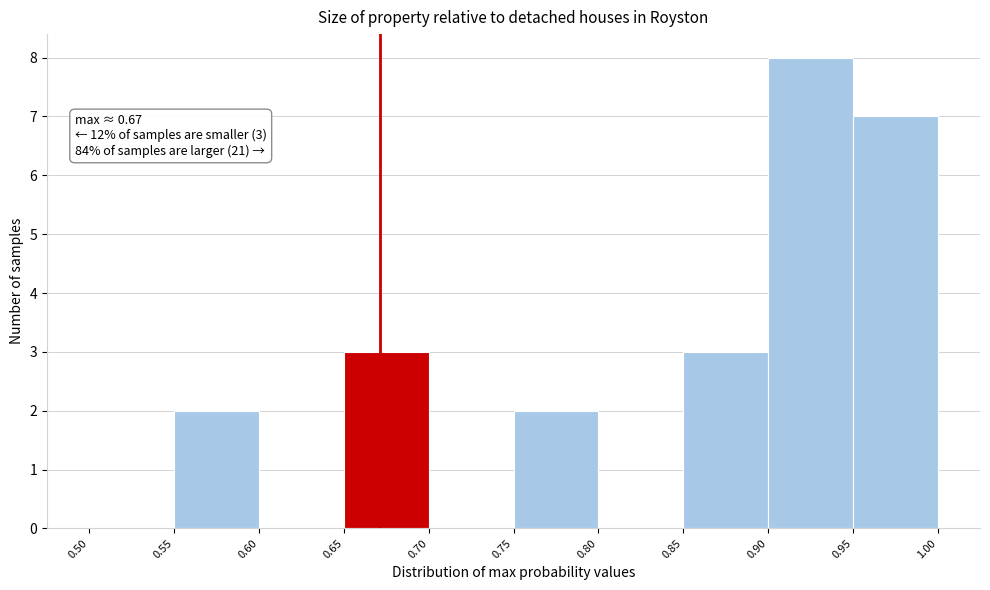

Which range on the x-axis has the tallest bar?

0.90 to 0.95